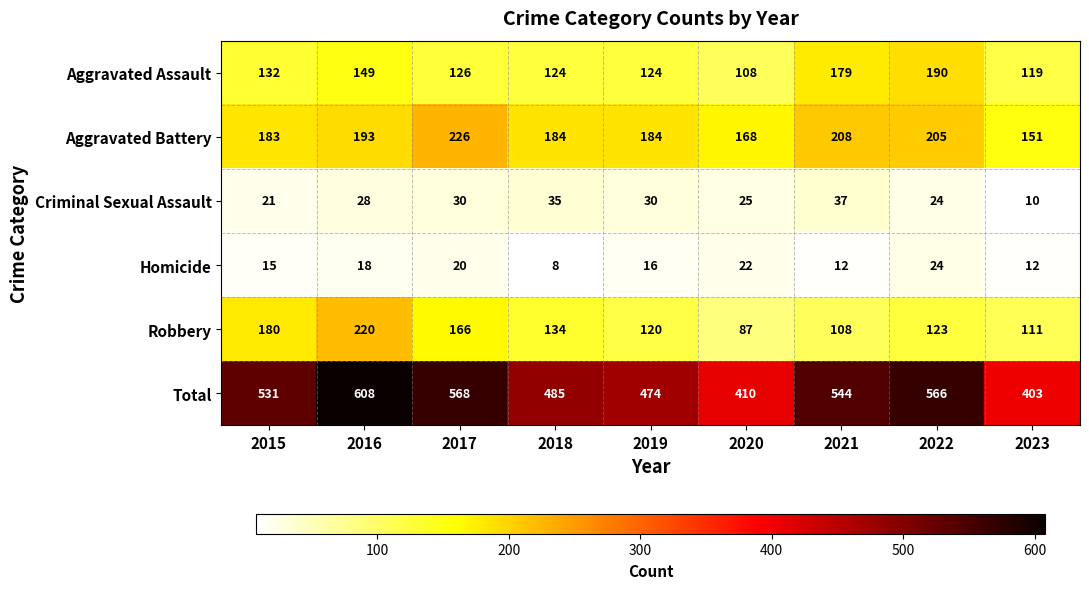

What is the difference between the Total values at 2015 and 2020?

121